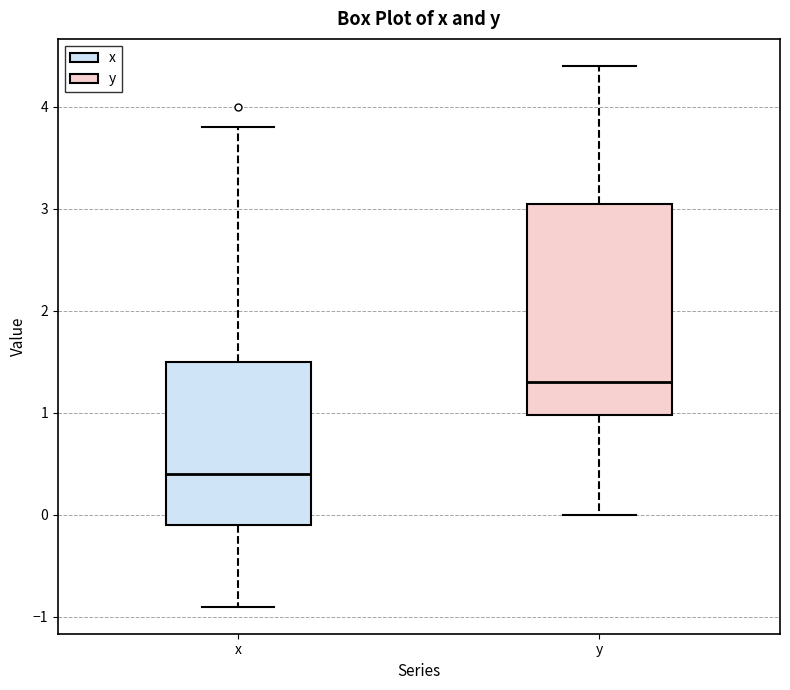

Where does the median line of the box for y sit on the y-axis? The values are not printed on the chart, so give them approximately, as read against the axis.

1.3